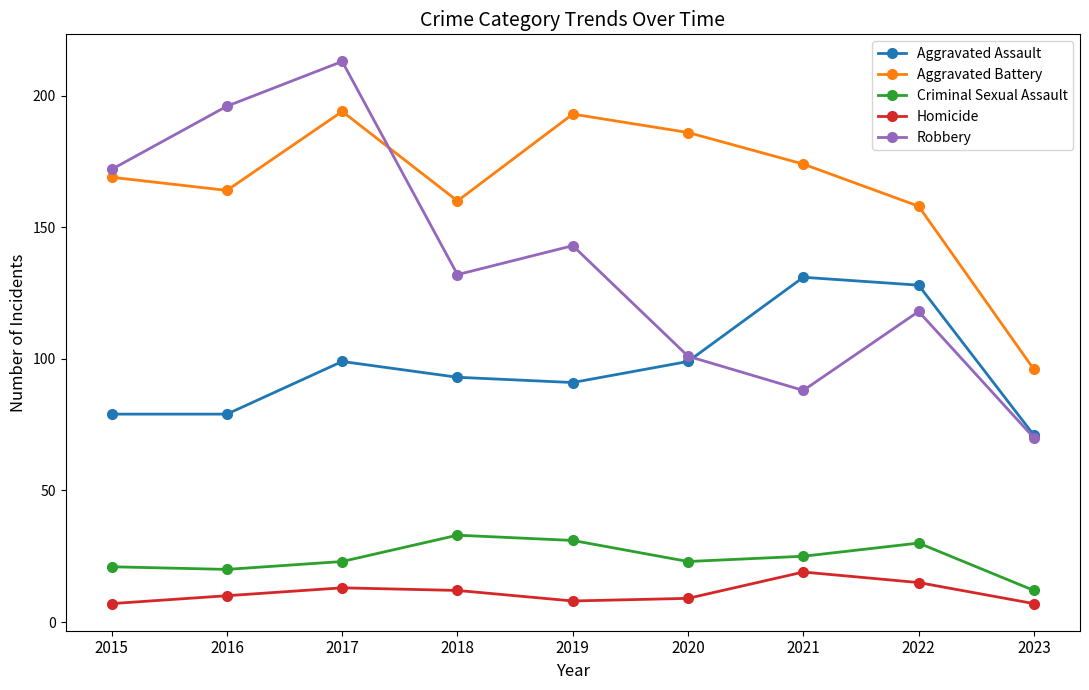

Which series has the largest range (max minus min)?

Robbery